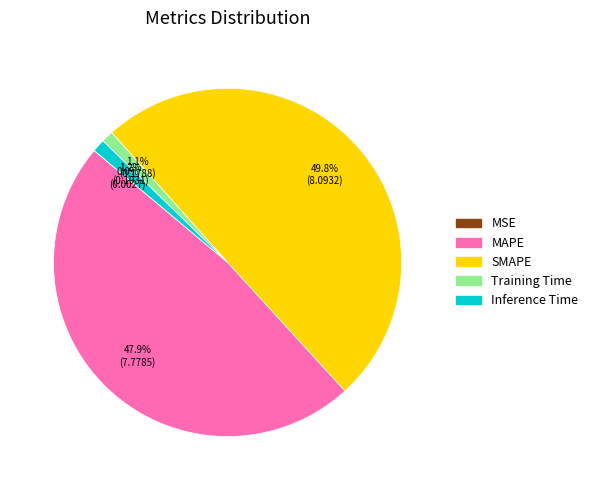

The SMAPE slice represents 50% of the pie. True or false?

True